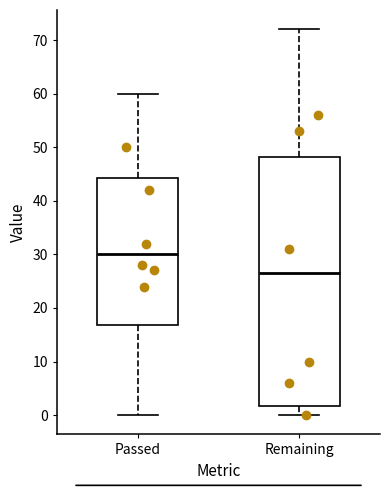

Reading left to right, transcribe this box plot: for each box, give where its median line is, the range the box spans, and where its two whiskers end, as read against the y-axis. The values are not printed on the chart, so give them approximately, as read against the axis.

Passed: median 30, box 17 to 44, whiskers 0 to 60
Remaining: median 27, box 2 to 48, whiskers 0 to 72